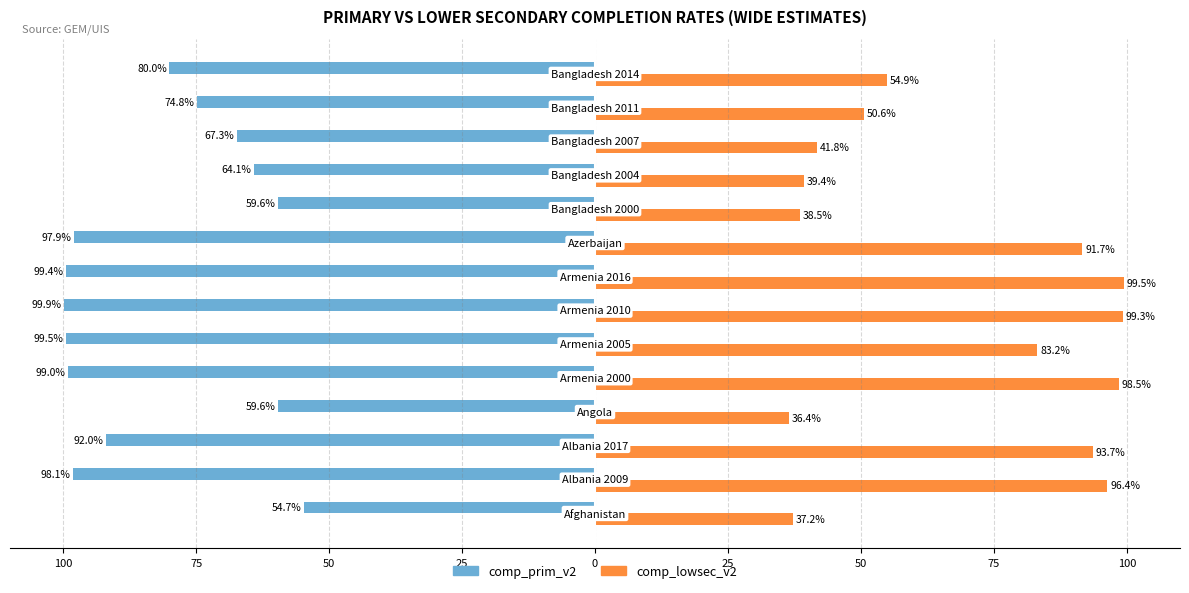

What are all the series names shown in the legend?

comp_prim_v2, comp_lowsec_v2